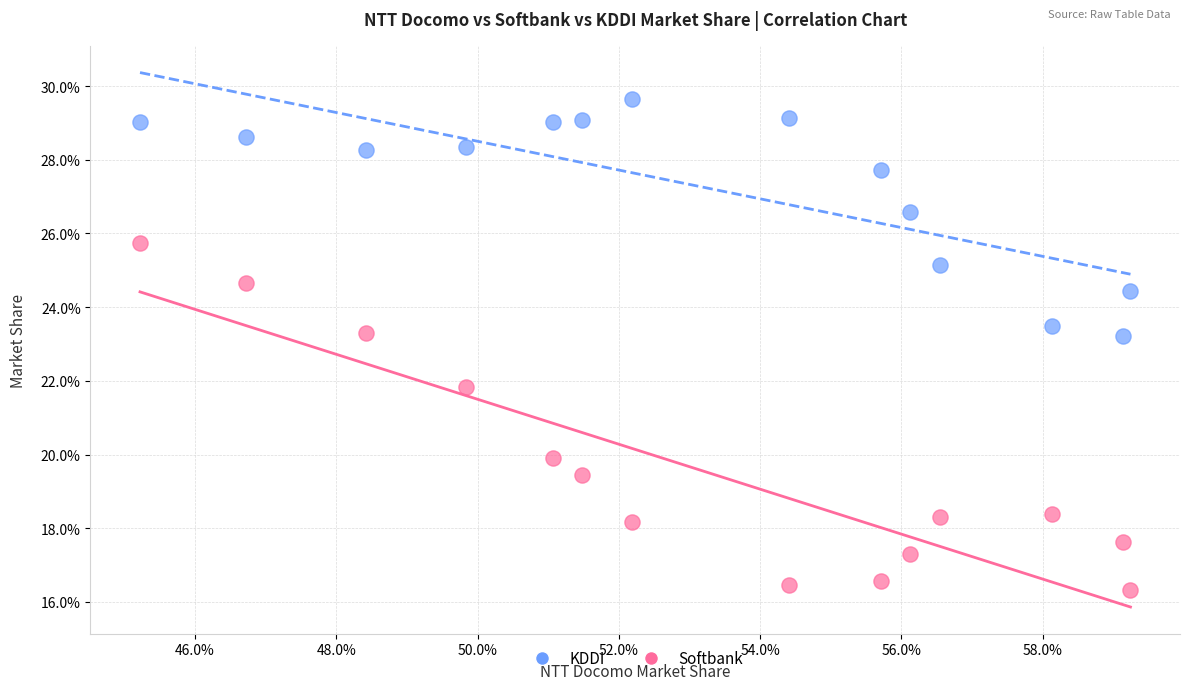

What are all the series names shown in the legend?

KDDI, Softbank